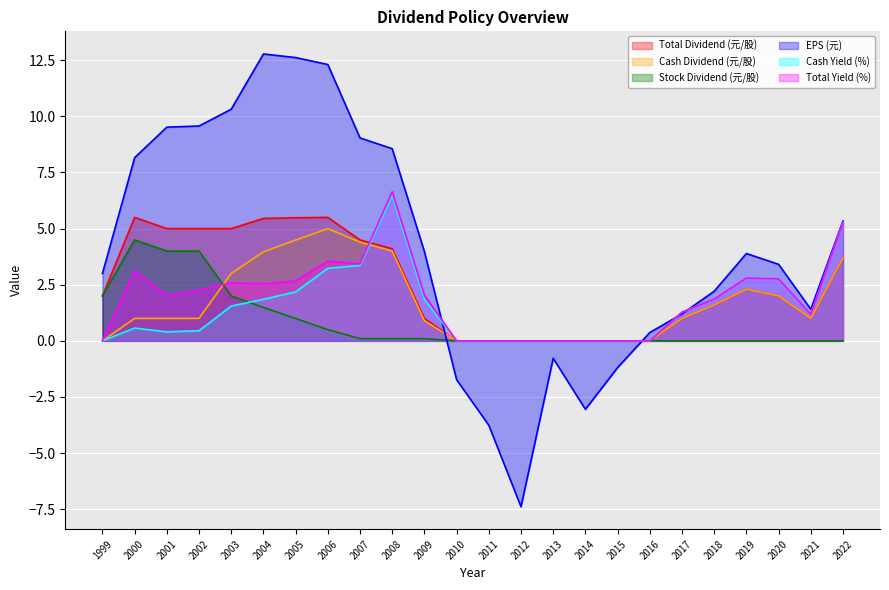

Is the value of Cash Yield (%) at 2021 greater than the value of Total Yield (%) at 2015?

Yes